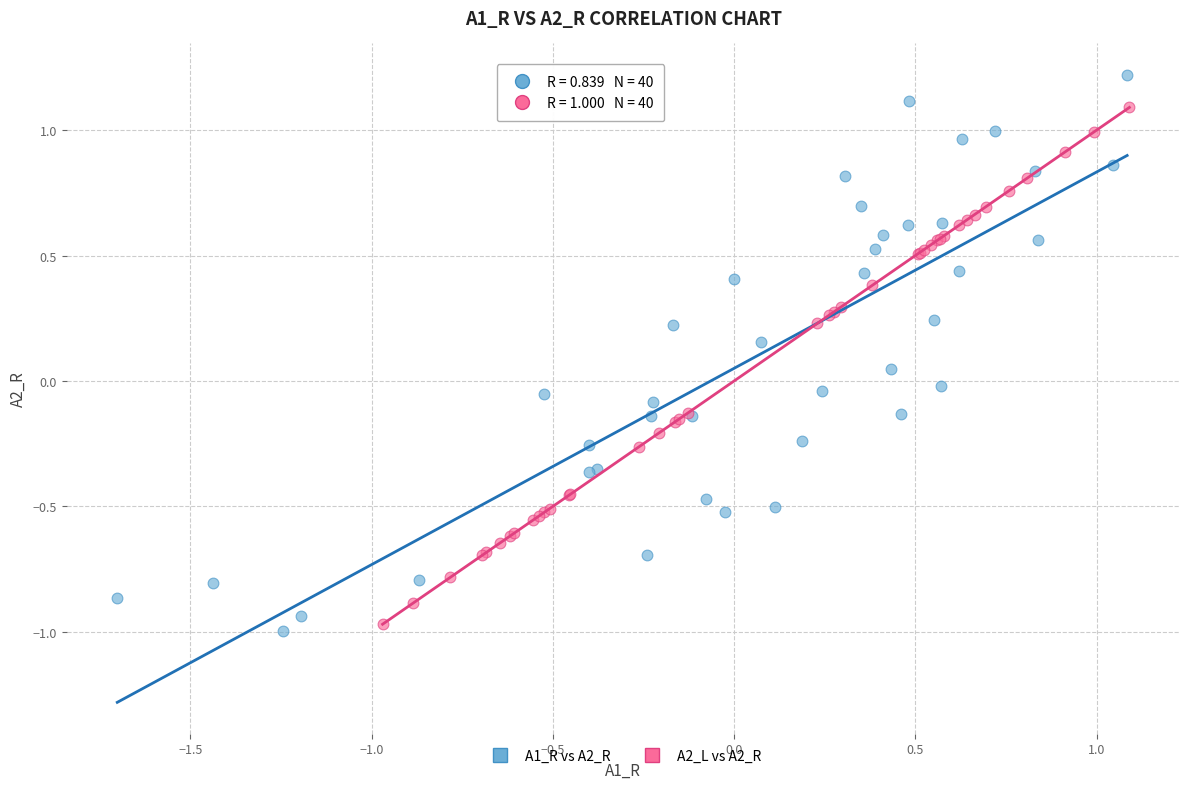

Which series has the largest Y range (max minus min)?

A1_R vs A2_R